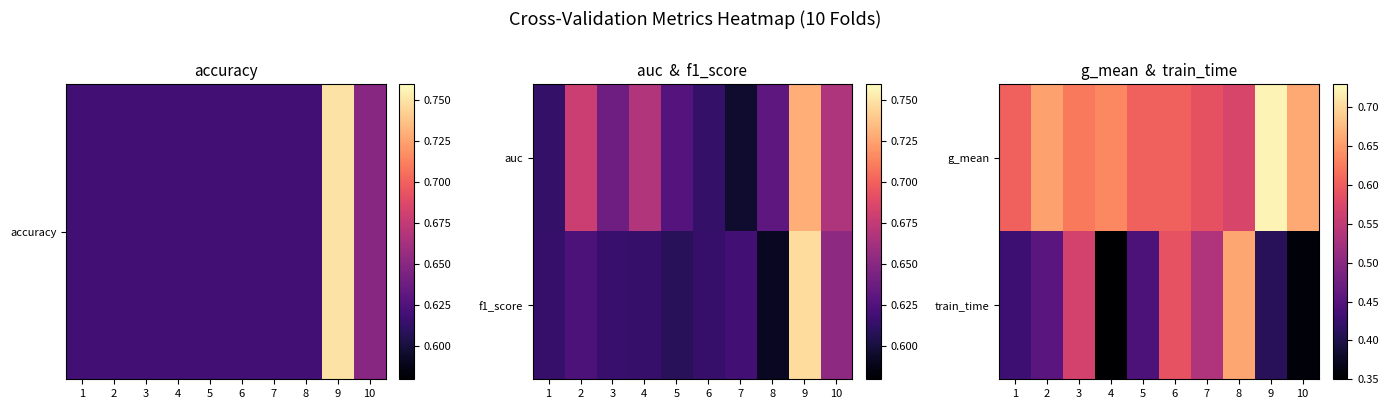

What is the minimum value shown in the chart?

0.3